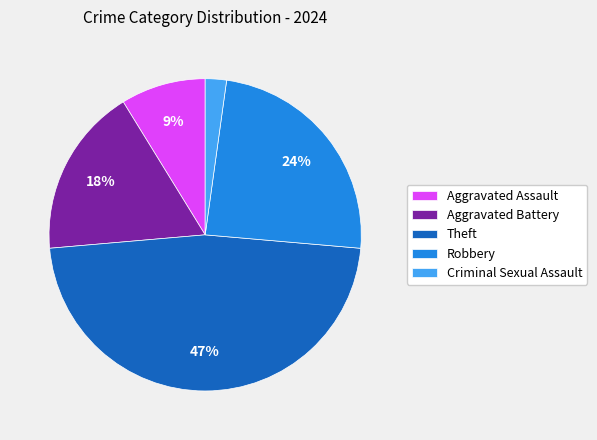

Combined, do Theft and Aggravated Assault account for over 50%?

Yes